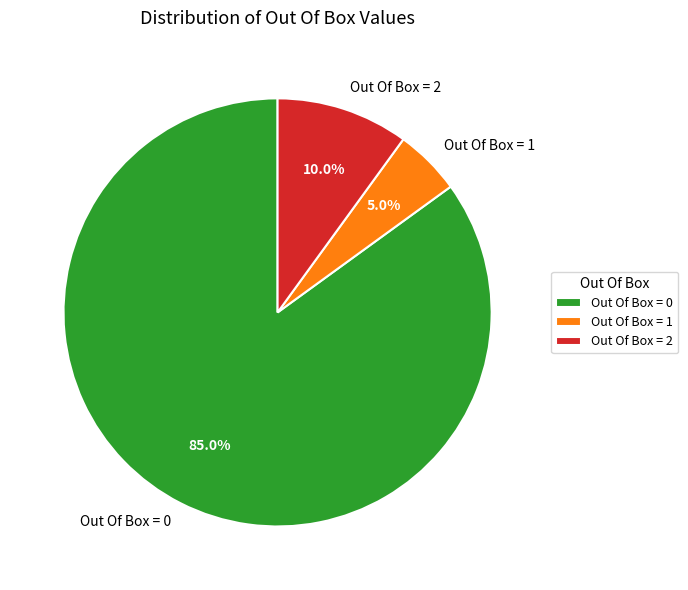

How many slices are in this pie chart?

3